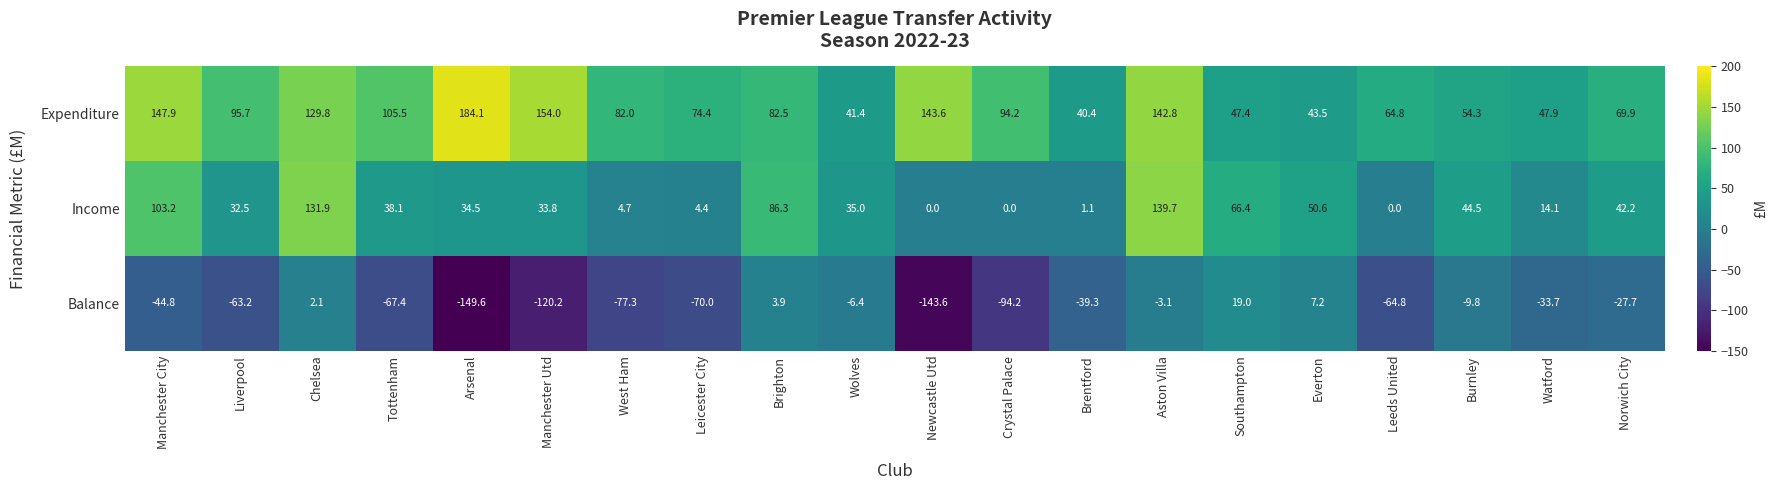

What is the lowest value of the Balance series?

-149.6